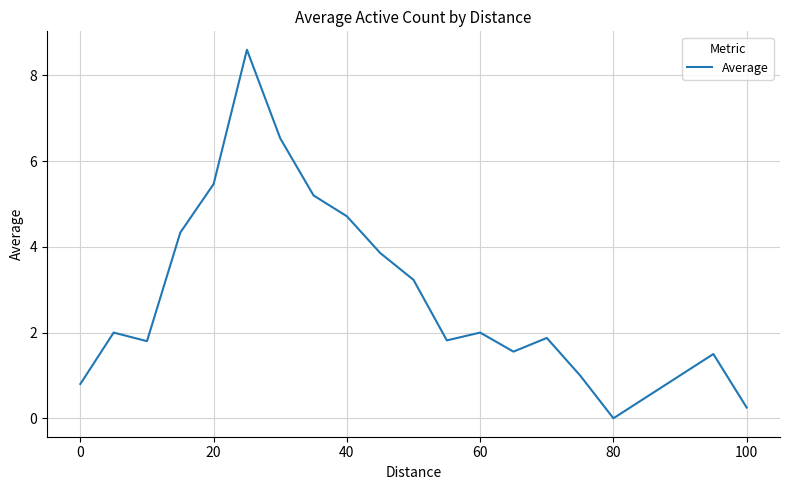

What is the maximum value shown in the chart?

8.6